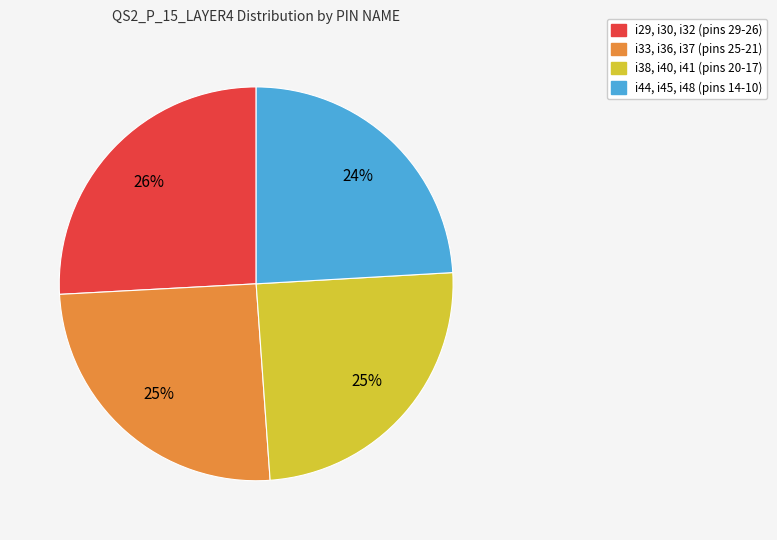

To the nearest percent, what is the average slice percentage?

25%